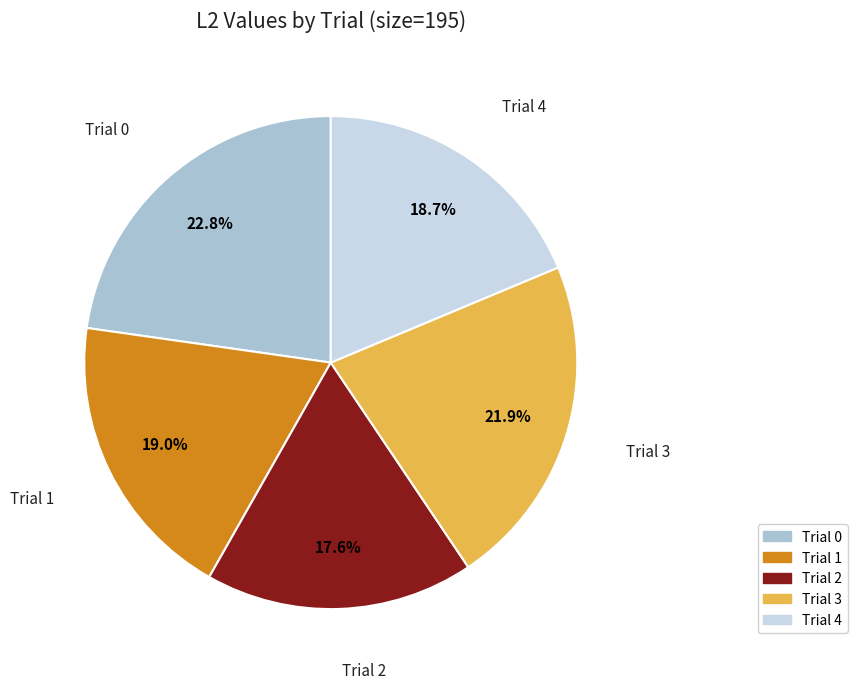

Which category has the smallest portion of the pie?

Trial 2